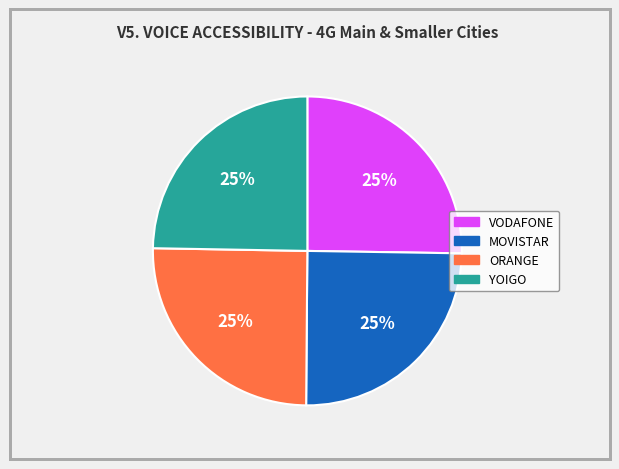

Approximately how many times larger is the value at VODAFONE compared to ORANGE?

1.0